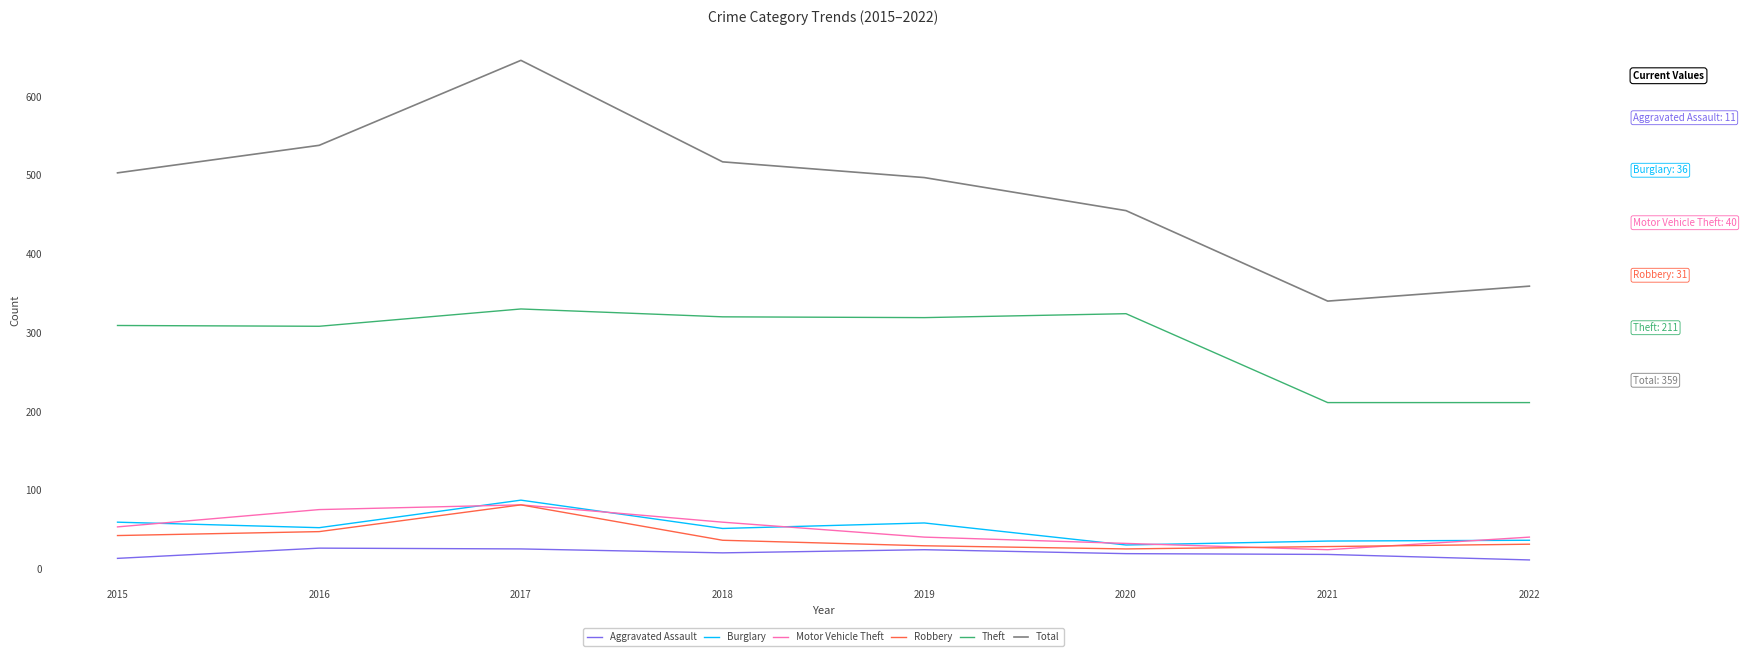

True or false: Motor Vehicle Theft has more than 0 points higher than both neighbors.

True